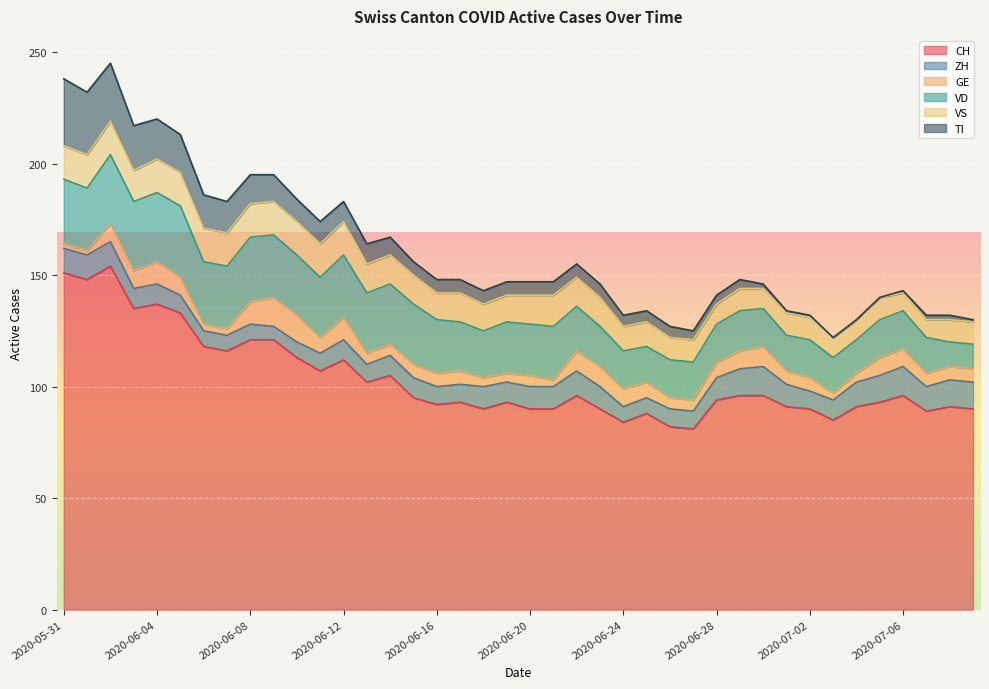

What is the total value across all series at 2020-06-24?

132